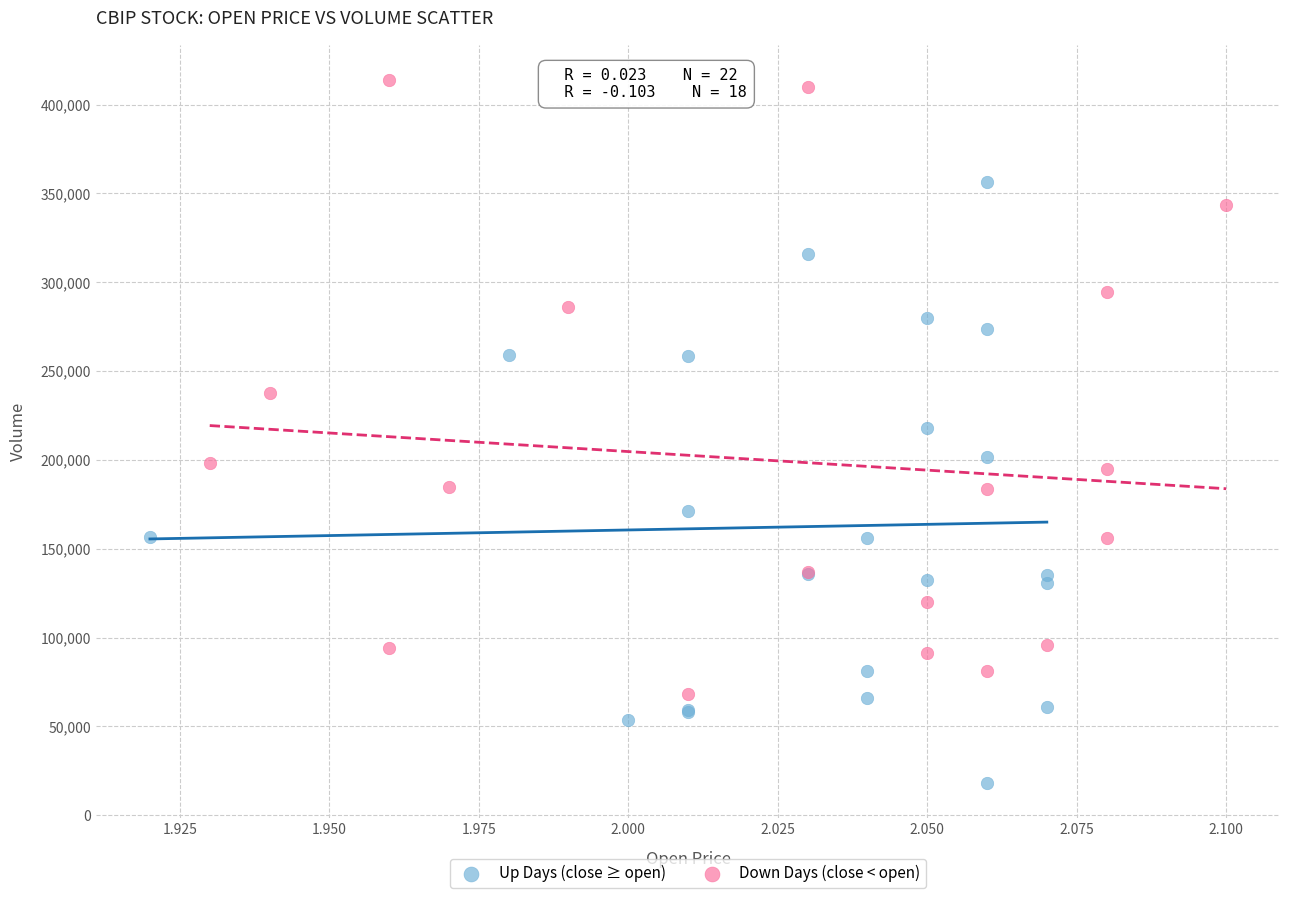

Which series contains the lowest Y value?

Up Days (close ≥ open)